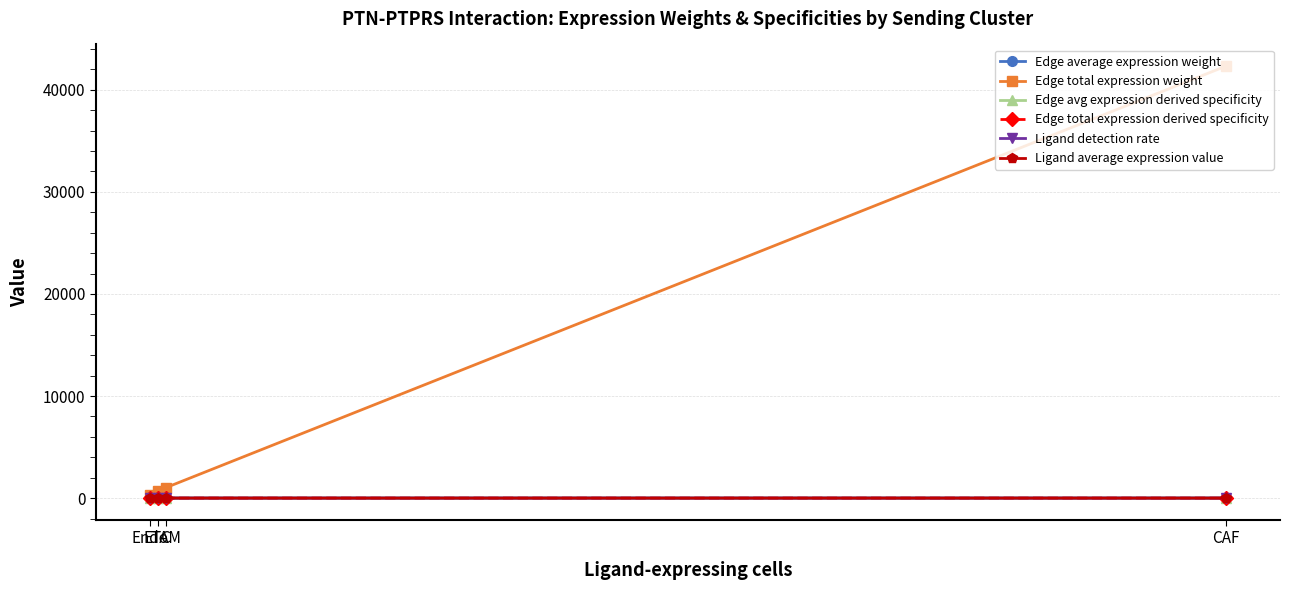

What is the sum of the Edge total expression weight values at CAF and Endo?

42578.0